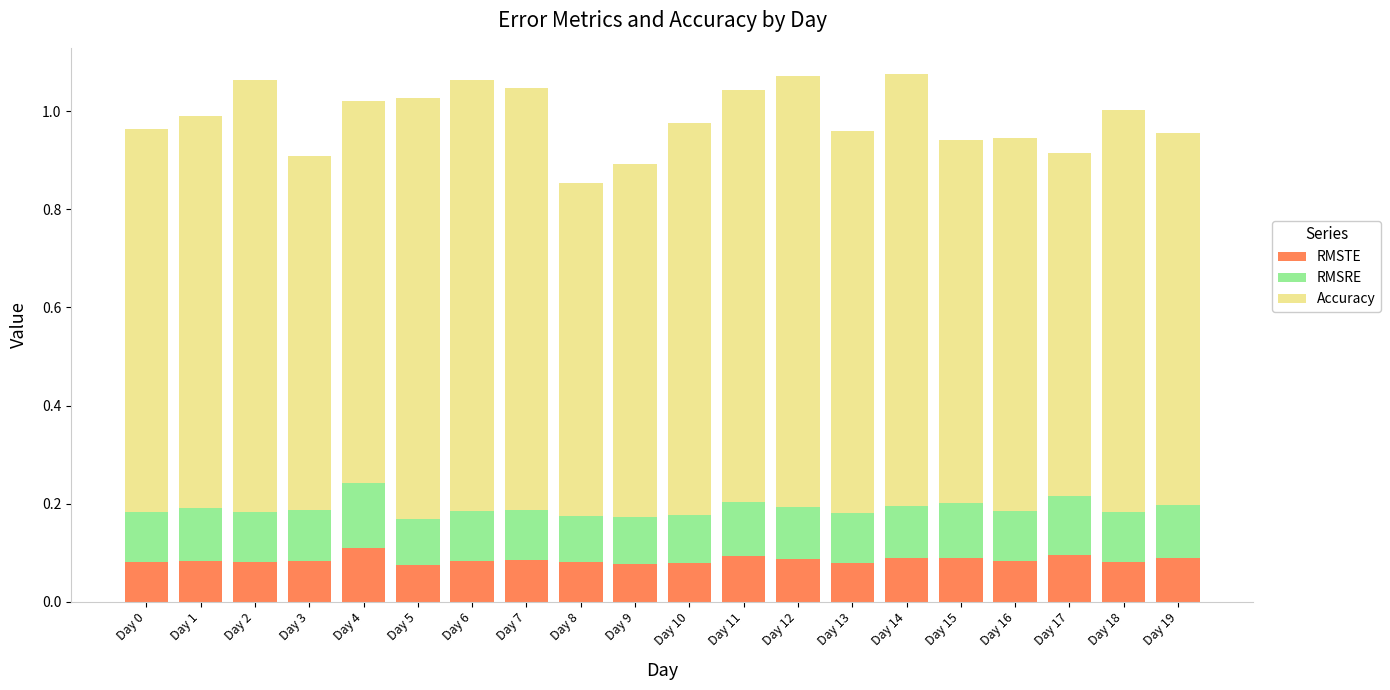

True or false: RMSTE has a value of 0.1 at Day 6.

True